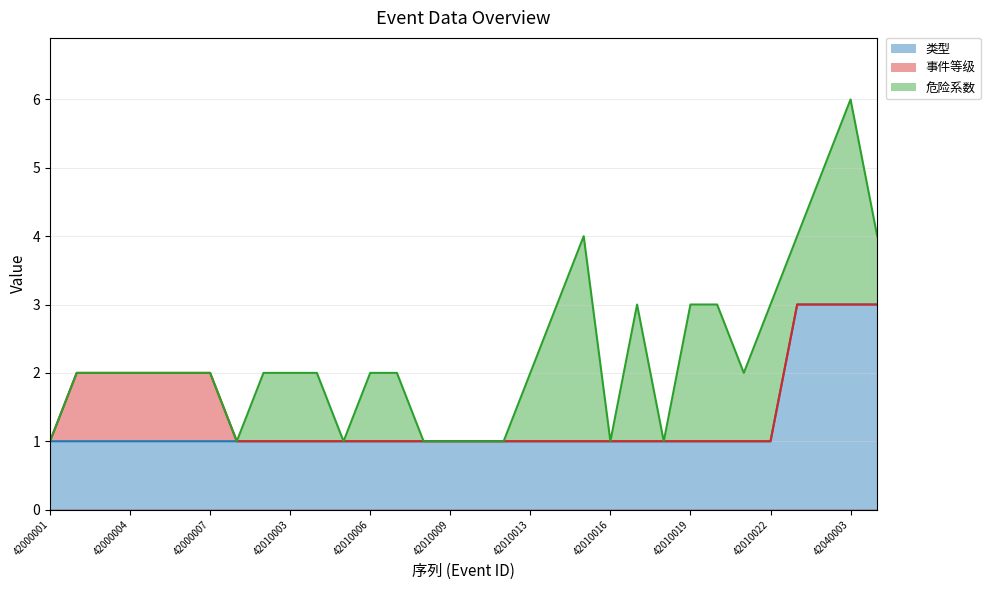

True or false: 事件等级 and 危险系数 cross at least once.

False